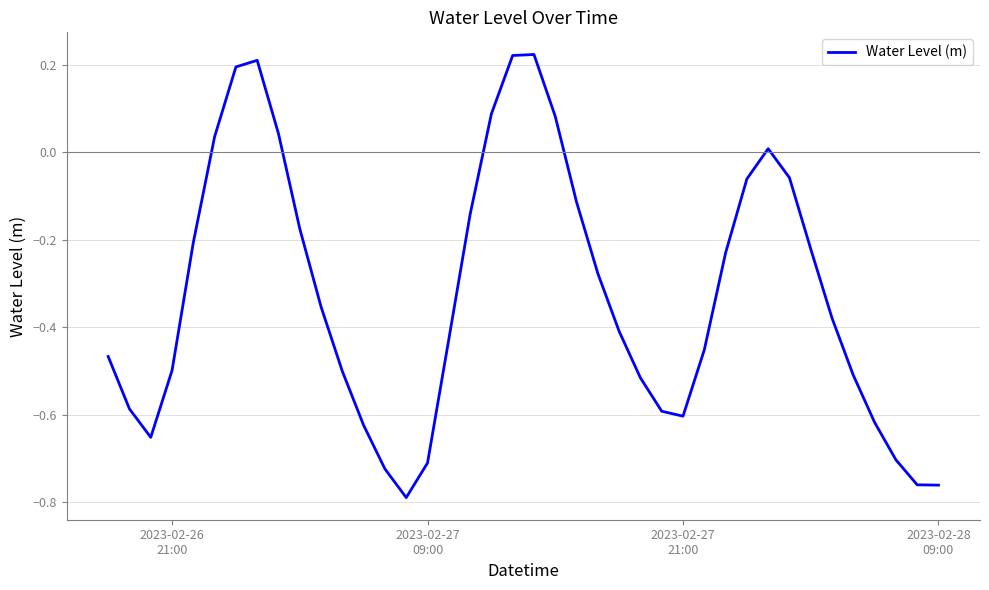

What is the difference between the maximum and minimum values?

1.0